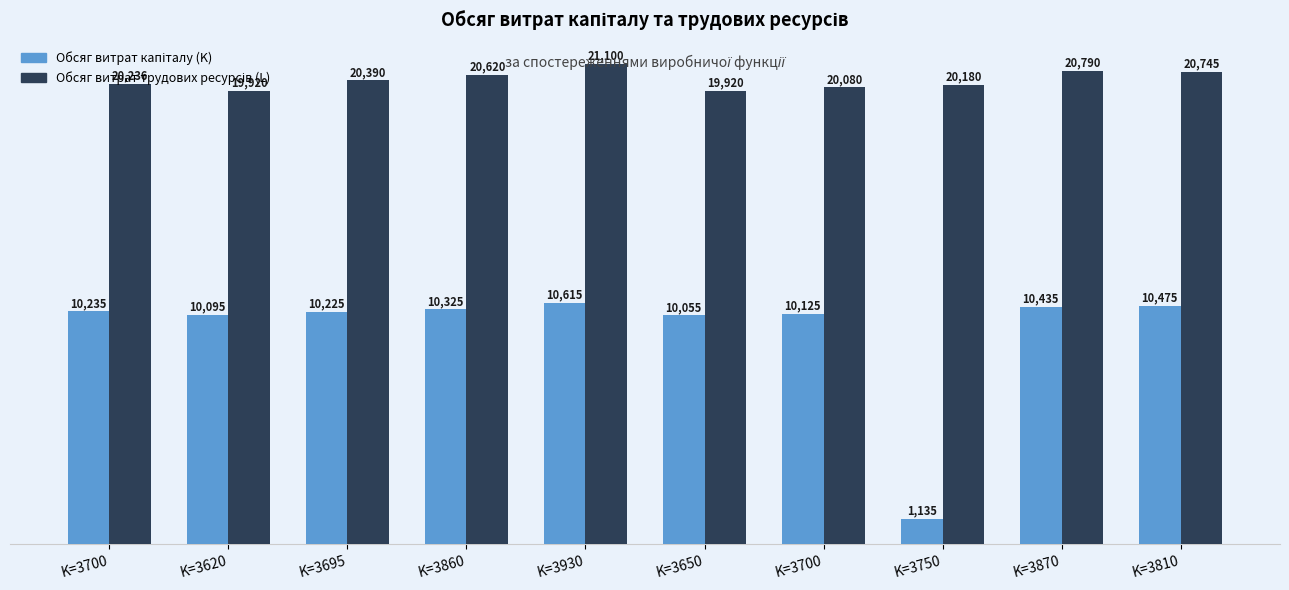

List the labels in order of Обсяг витрат трудових ресурсів (L) value, smallest first.

K=3620, K=3650, K=3700, K=3750, K=3700, K=3695, K=3860, K=3810, K=3870, K=3930